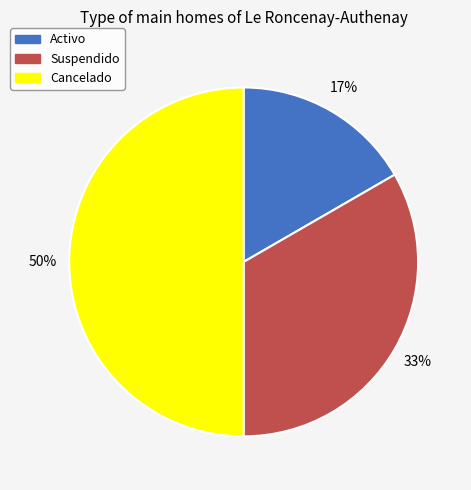

Count the number of slices in the pie.

3